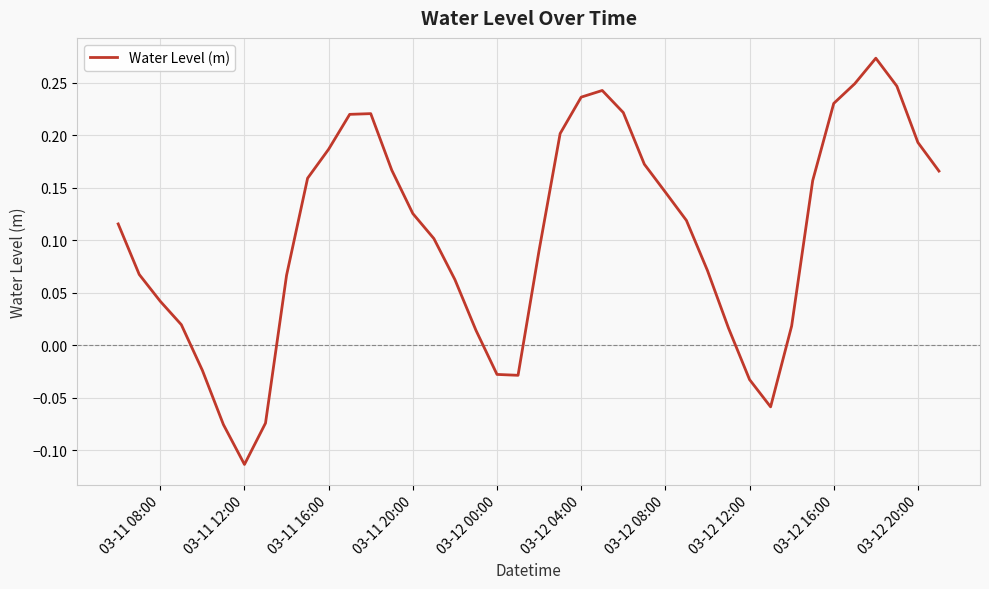

What is the difference between the maximum and minimum values?

0.4